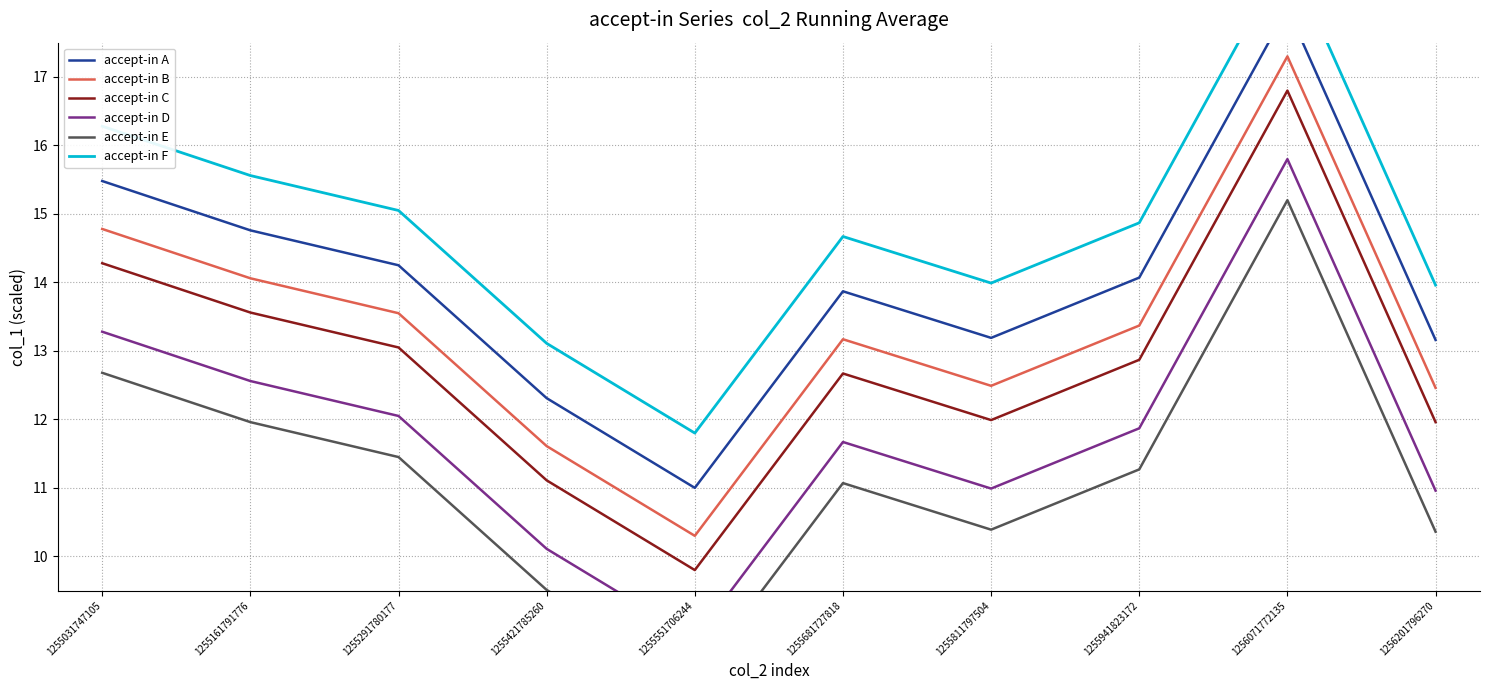

At which category is the sum across all series the highest?

1256071772135